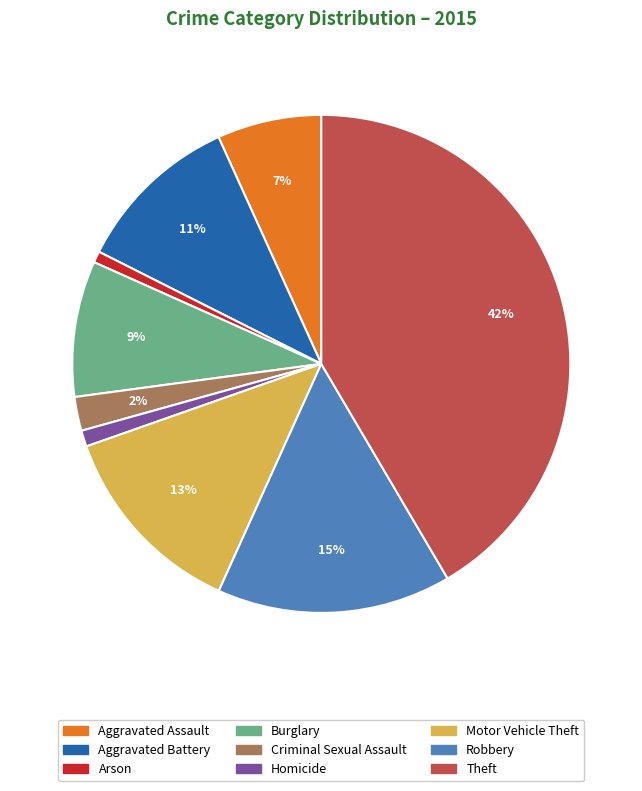

To the nearest percent, what is the combined percentage of Arson and Aggravated Assault?

8%